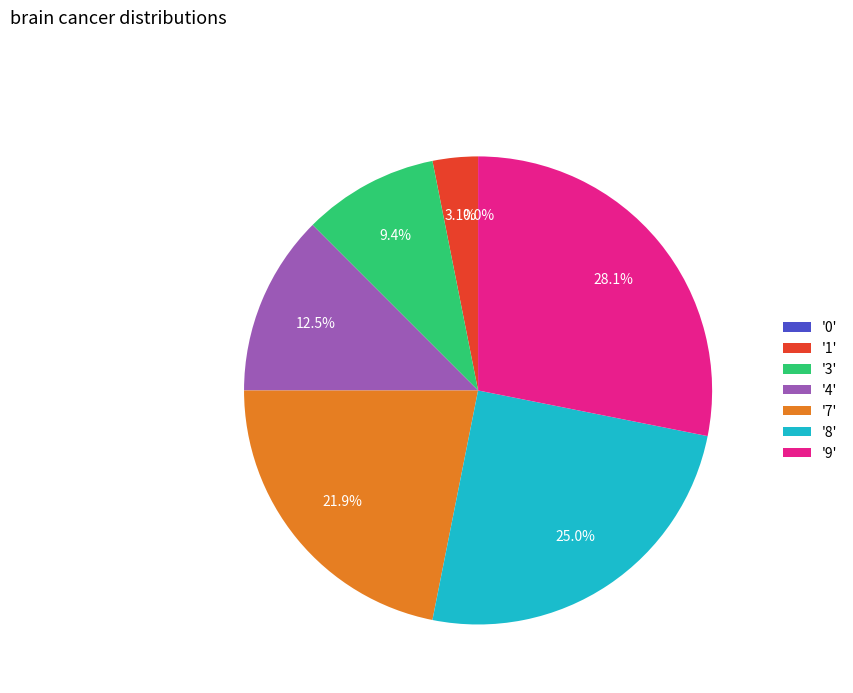

The 3 slice represents 4% of the pie. True or false?

False